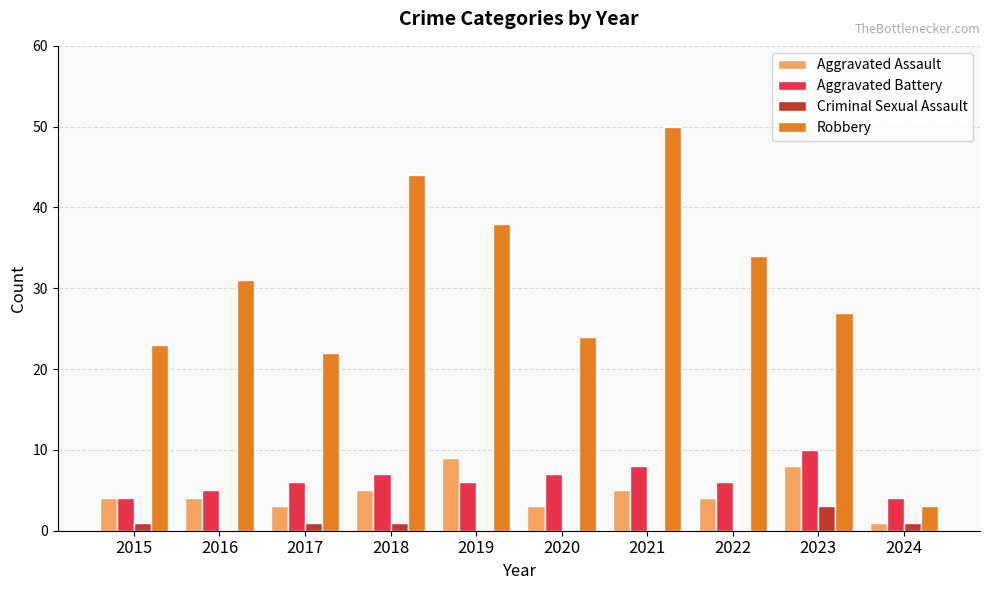

Reading left to right, transcribe all the data shown in this chart.

Aggravated Assault: 2015=4	2016=4	2017=3	2018=5	2019=9	2020=3	2021=5	2022=4	2023=8	2024=1
Aggravated Battery: 2015=4	2016=5	2017=6	2018=7	2019=6	2020=7	2021=8	2022=6	2023=10	2024=4
Criminal Sexual Assault: 2015=1	2016=0	2017=1	2018=1	2019=0	2020=0	2021=0	2022=0	2023=3	2024=1
Robbery: 2015=23	2016=31	2017=22	2018=44	2019=38	2020=24	2021=50	2022=34	2023=27	2024=3